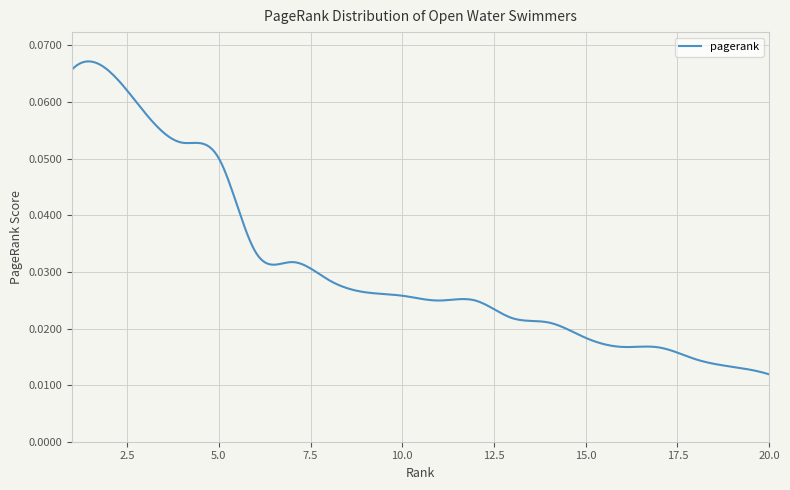

Reading left to right, extract all data points from this chart.

1=0.1	2=0.1	3=0.1	4=0.1	5=0.1	6=0.0	7=0.0	8=0.0	9=0.0	10=0.0	11=0.0	12=0.0	13=0.0	14=0.0	15=0.0	16=0.0	17=0.0	18=0.0	19=0.0	20=0.0